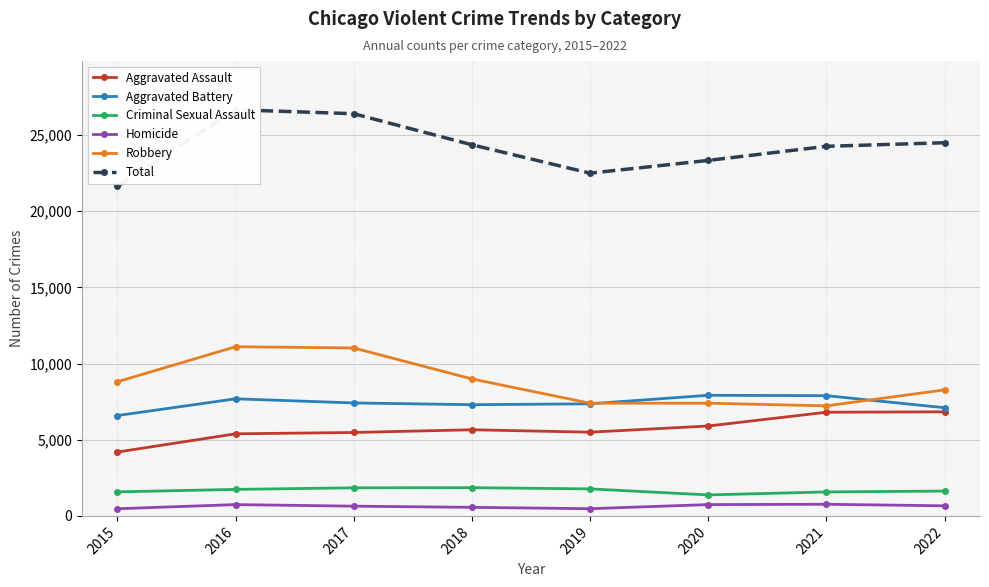

Between which two adjacent categories do Robbery and Aggravated Battery first intersect?

2019 and 2020